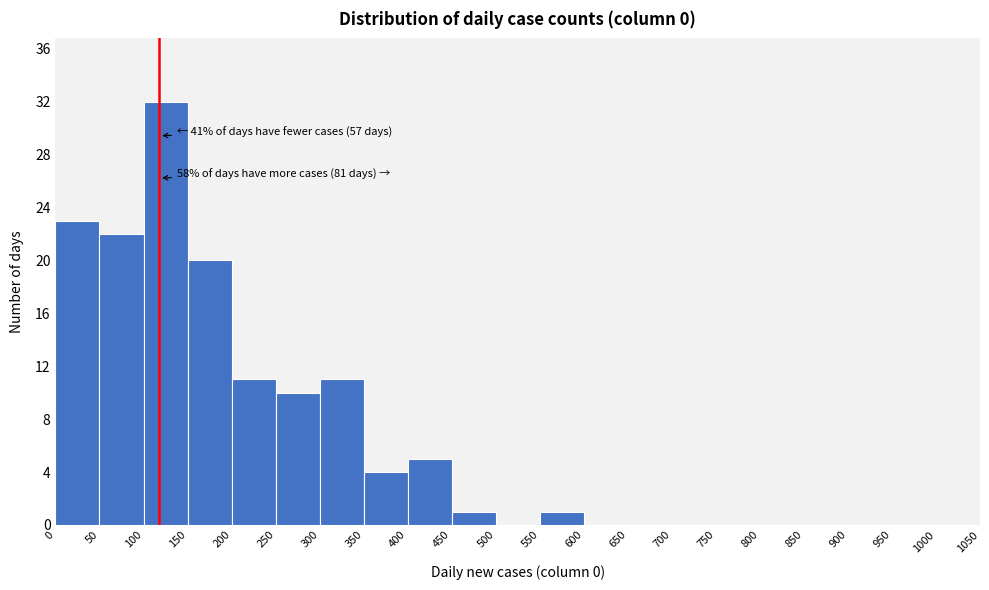

Over which range of the x-axis is the bar tallest?

100 to 150